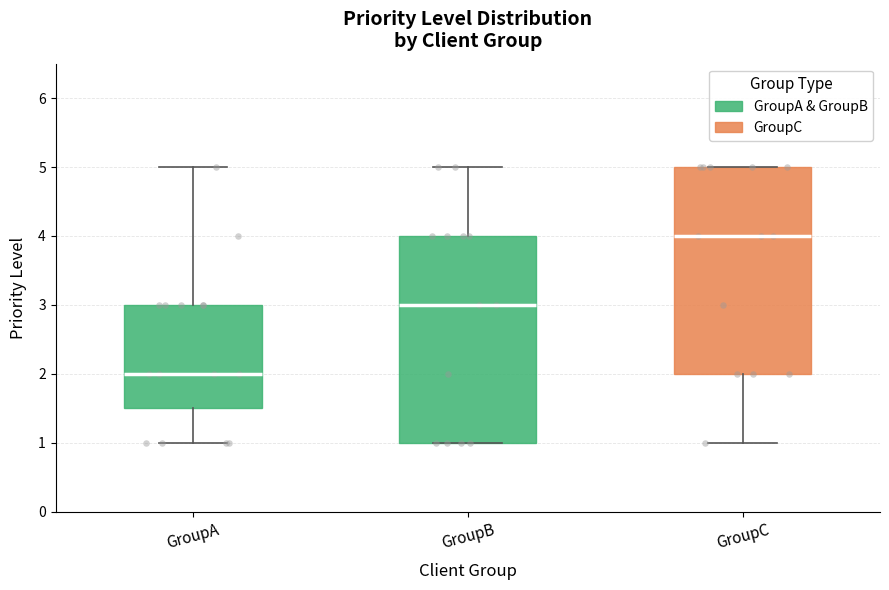

Reading left to right, transcribe this box plot: for each box, give where its median line is, the range the box spans, and where its two whiskers end, as read against the y-axis. The values are not printed on the chart, so give them approximately, as read against the axis.

GroupA: median 2.0, box 1.5 to 3.0, whiskers 1.0 to 5.0
GroupB: median 3.0, box 1.0 to 4.0, whiskers 1.0 to 5.0
GroupC: median 4.0, box 2.0 to 5.0, whiskers 1.0 to 5.0